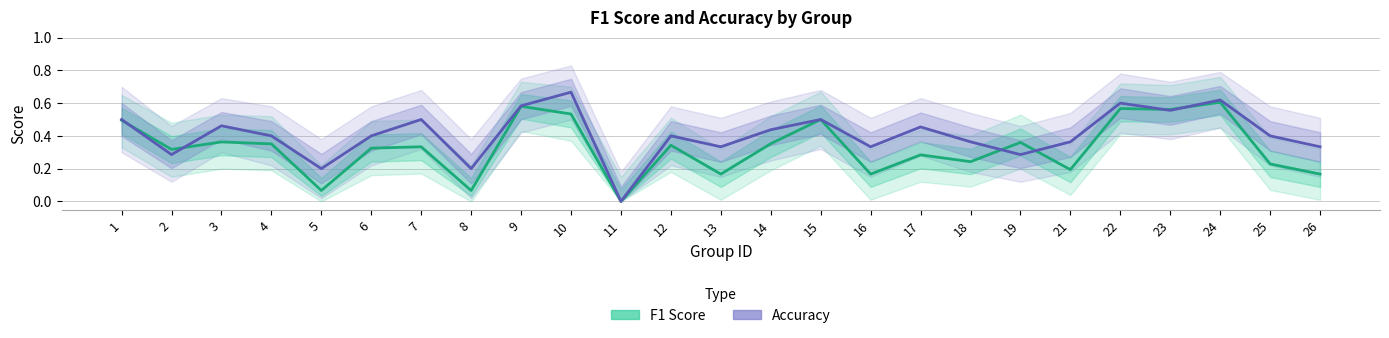

Between 14 and 26, which is larger?

14